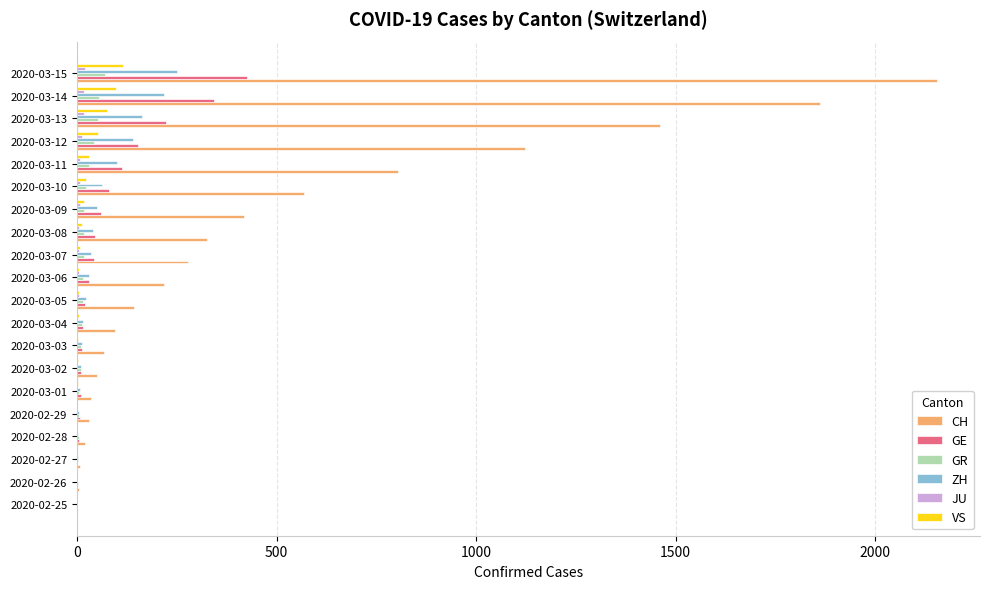

Between 2020-02-25 and 2020-03-14, which series saw the biggest shift?

CH